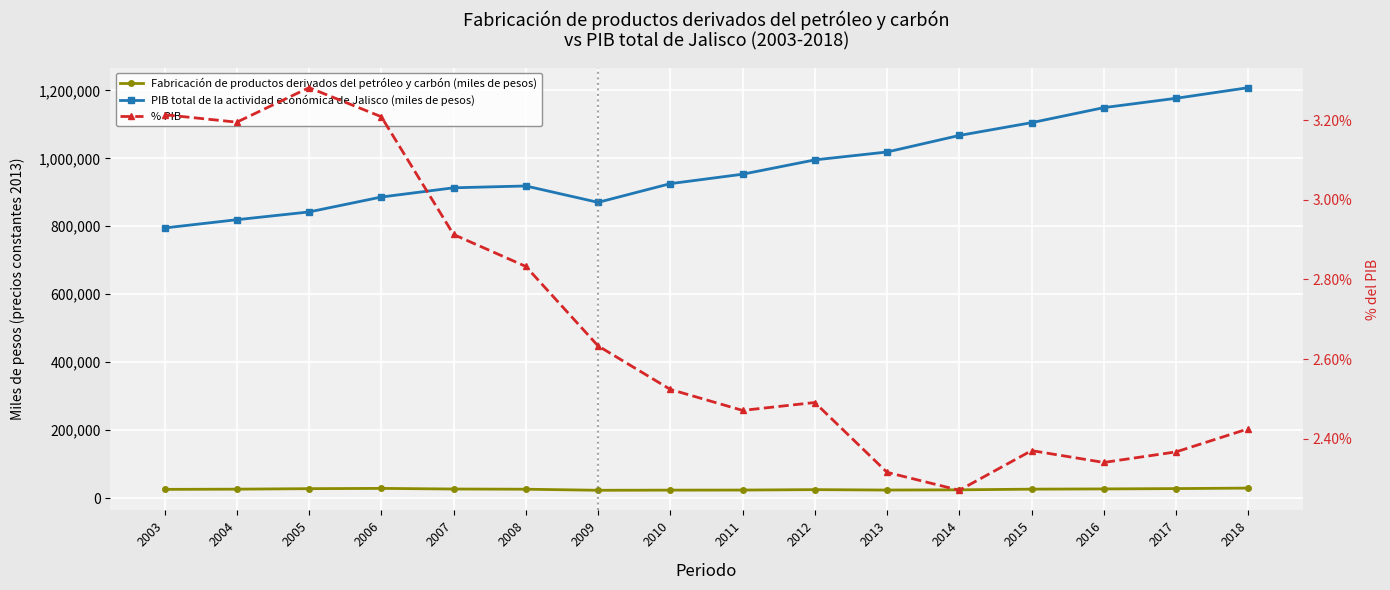

True or false: Fabricación de productos derivados del petróleo y carbón (miles de pesos) has more than 0 interior local peaks.

True